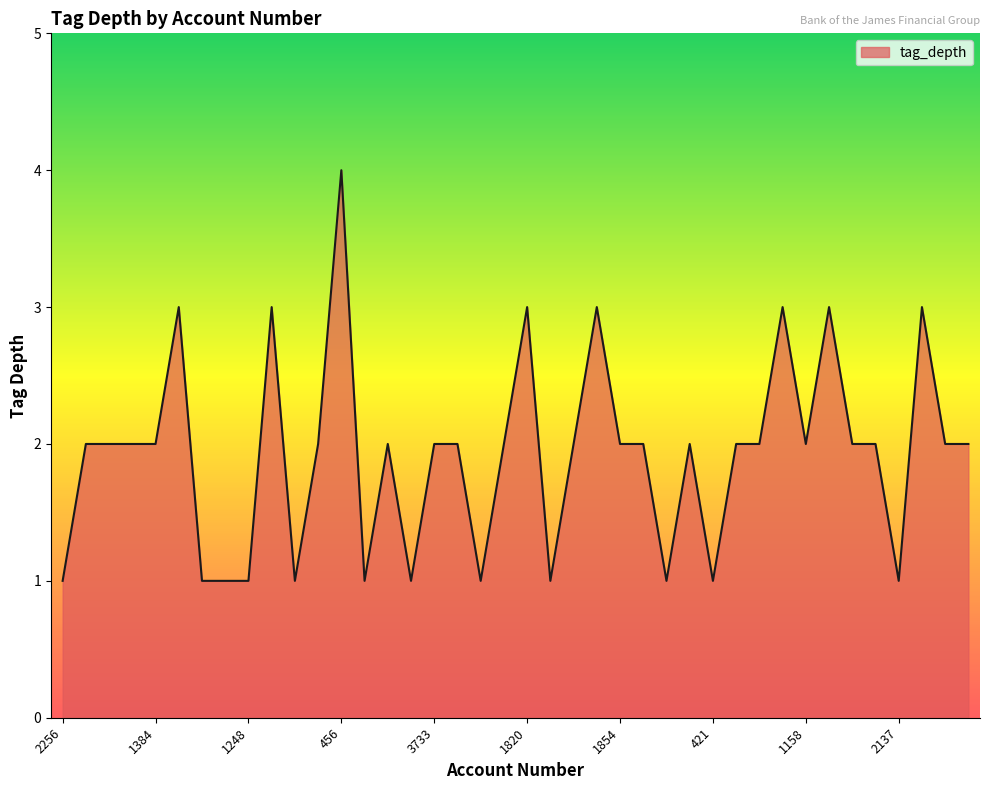

What is the difference between the maximum and minimum values?

3